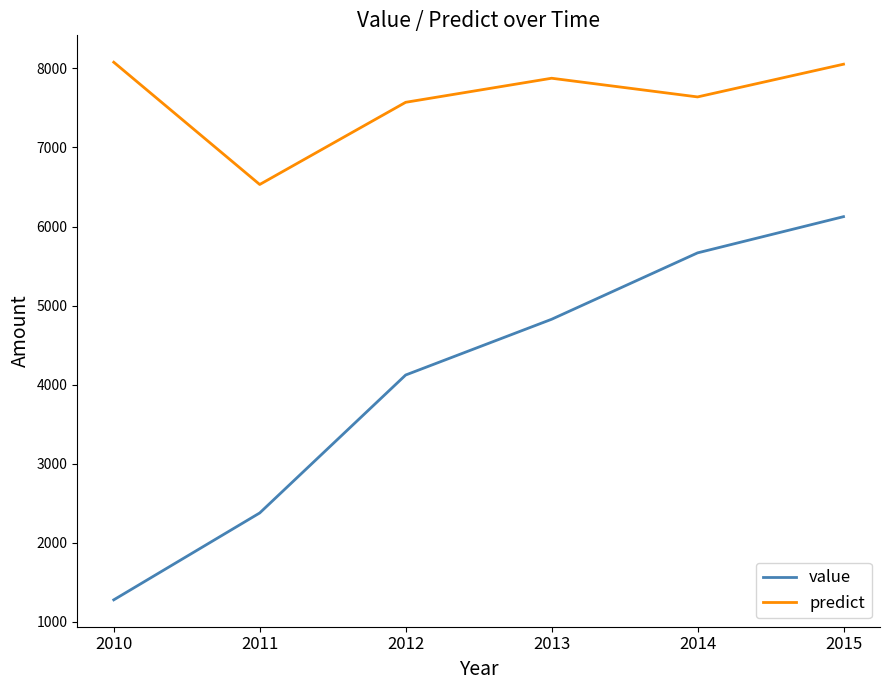

The value series shows 8541.2 at 2013. True or false?

False